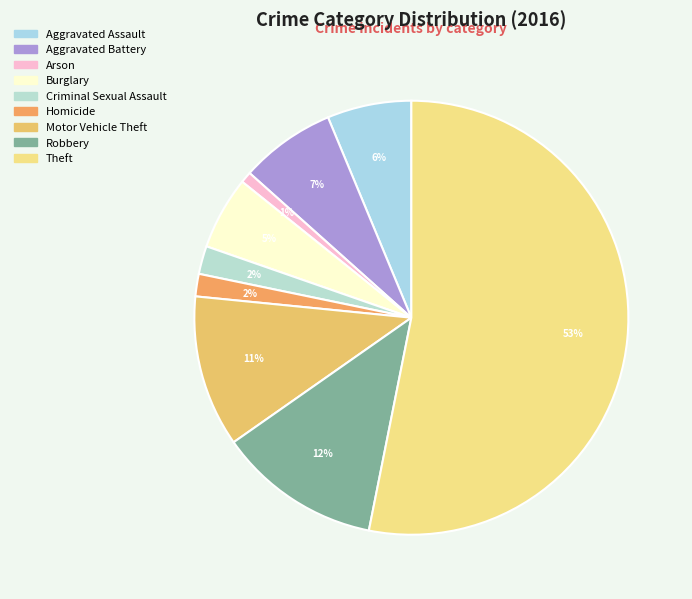

What percentage do Aggravated Assault and Homicide together represent?

7.9%